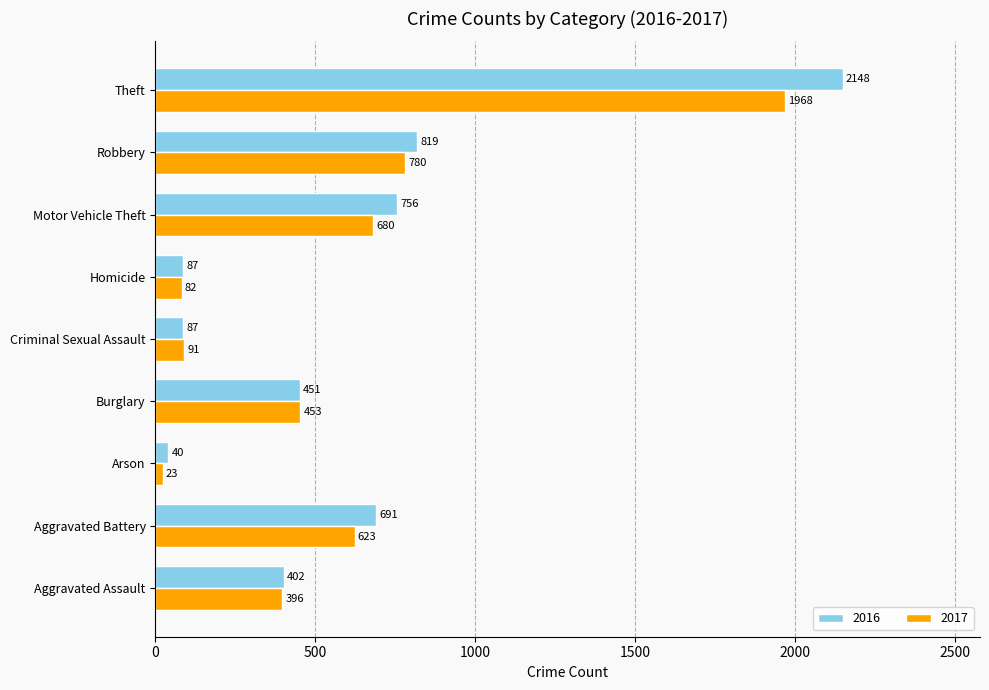

At which label is 2016 closest to 1094?

Robbery